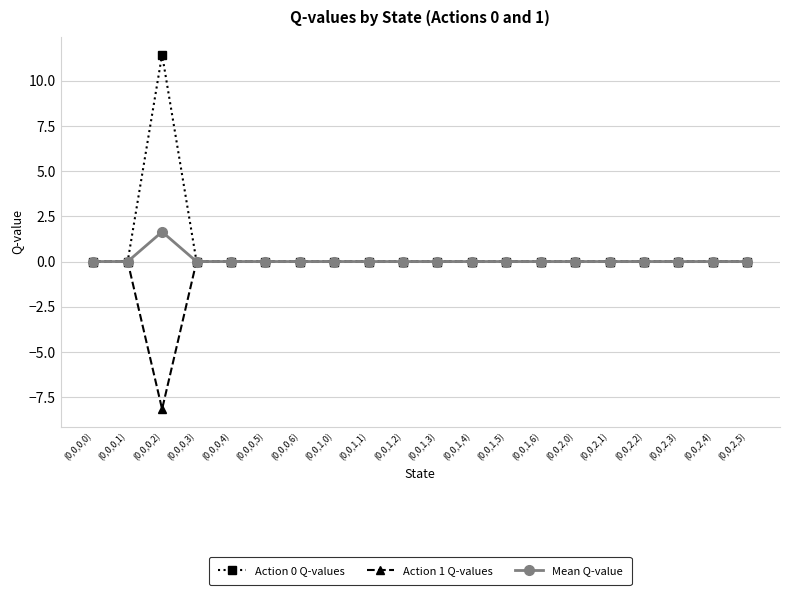

At which category does the chart reach its minimum across all series?

(0,0,0,2)